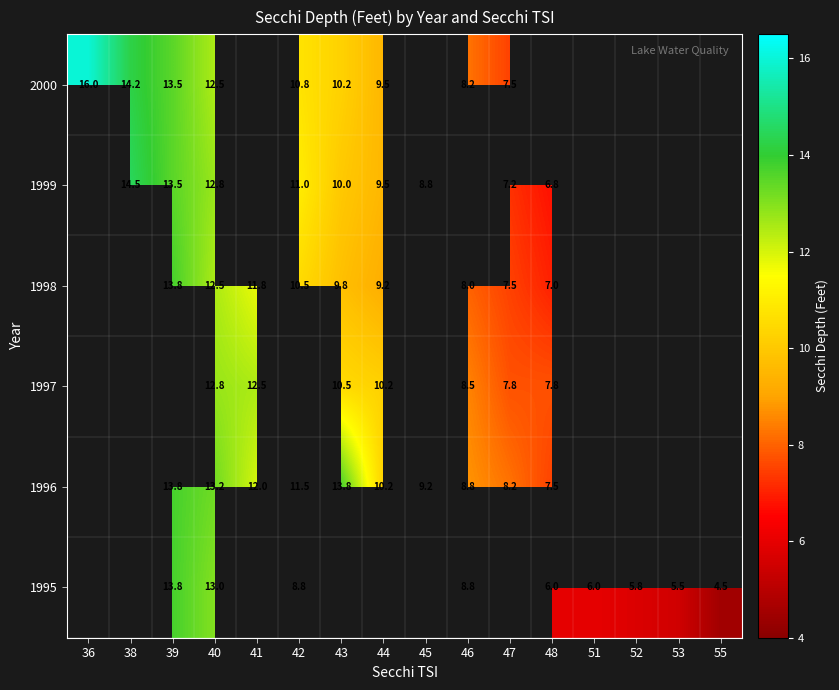

True or false: 1997 has a value of 14.0 at 46.

False